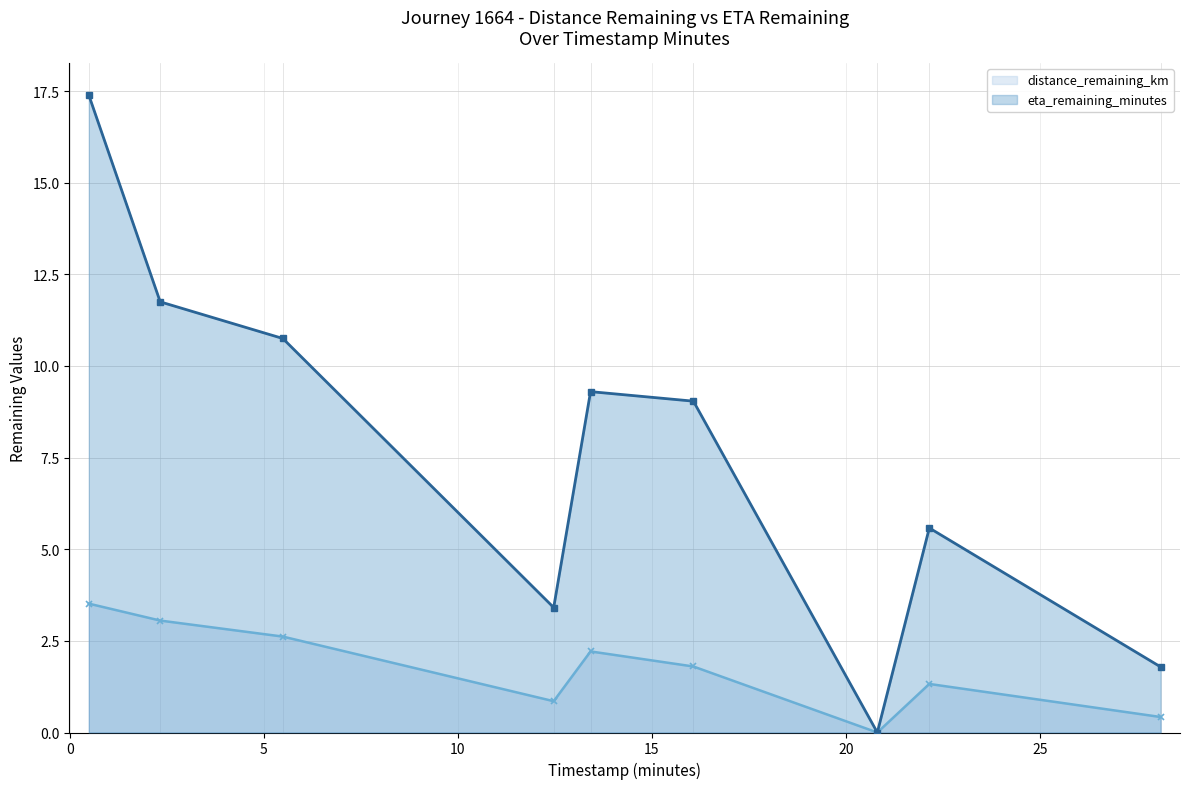

List the series in order of their peak value, highest first.

eta_remaining_minutes, distance_remaining_km